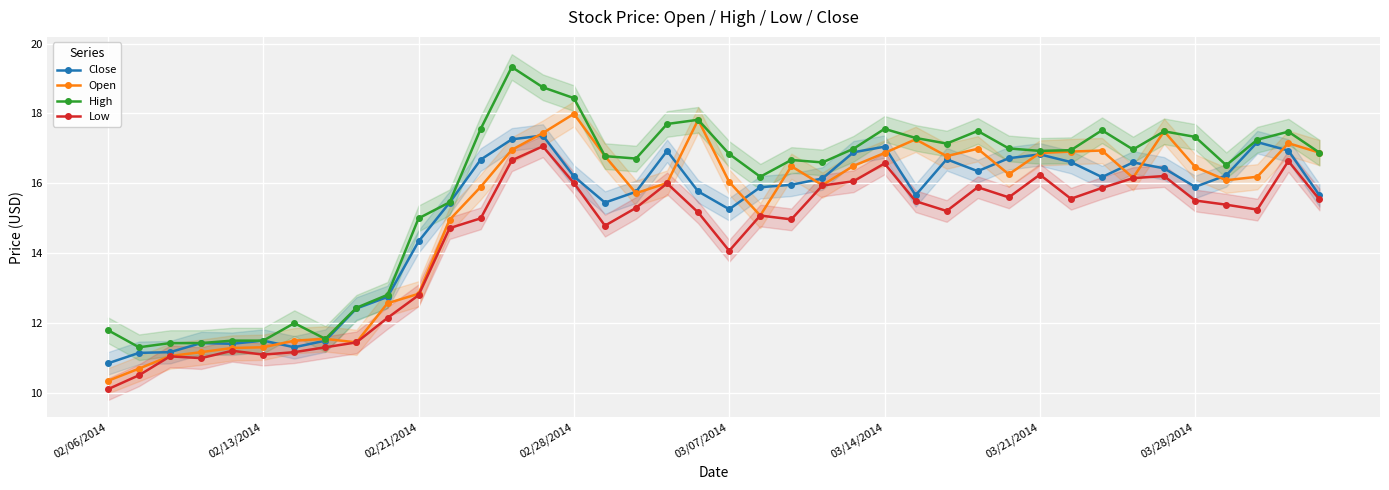

True or false: High and Low cross at least once.

False